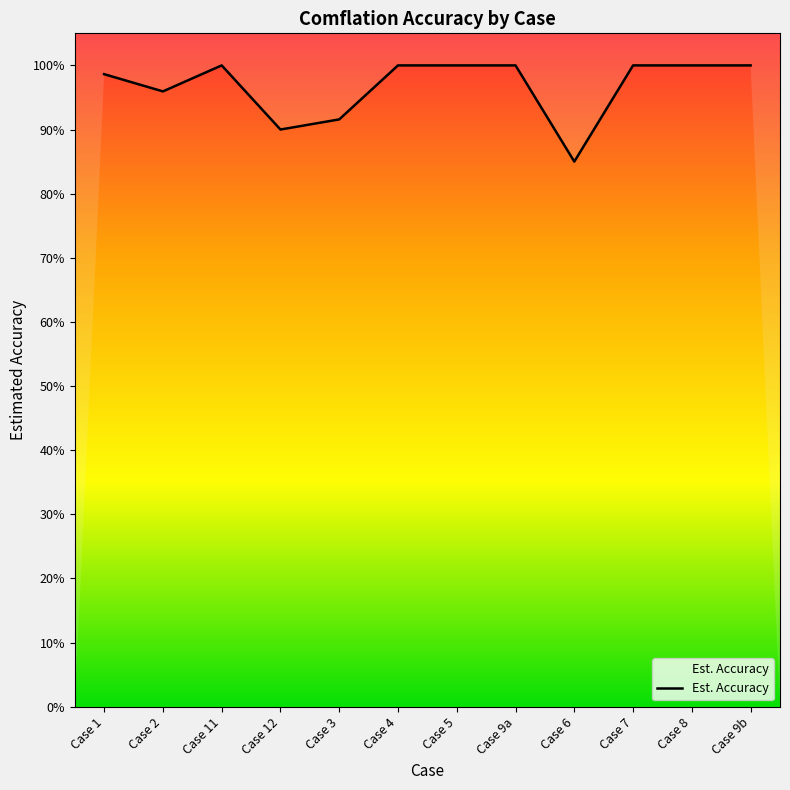

Where is the first local maximum?

Case 11